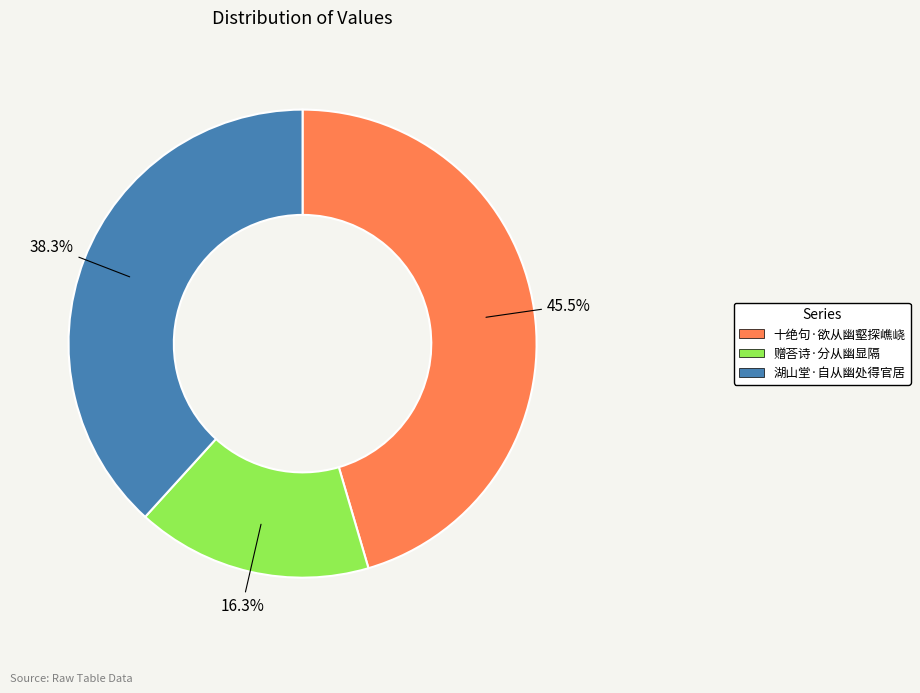

To the nearest percent, what is the difference between the 湖山堂·自从幽处得官居 and 十绝句·欲从幽壑探嶕峣 slice percentages?

7%